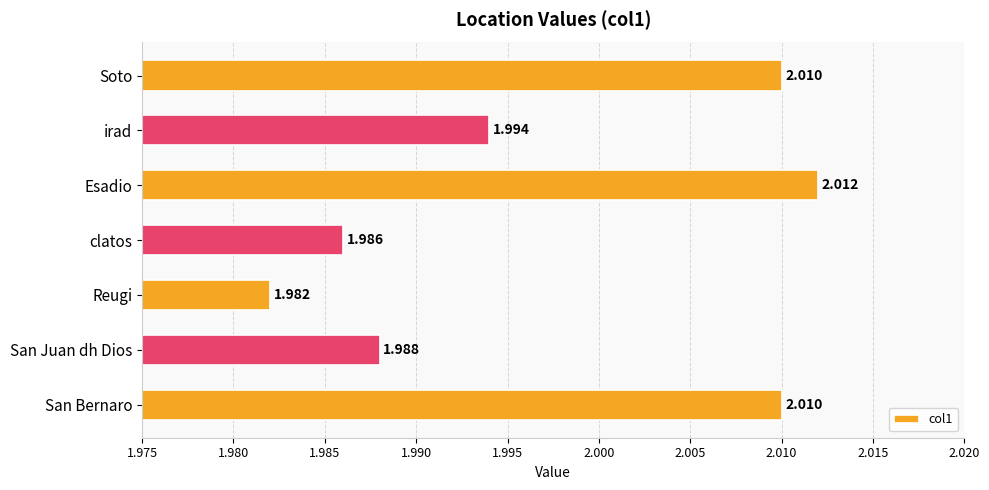

How many data points does each series have?

7